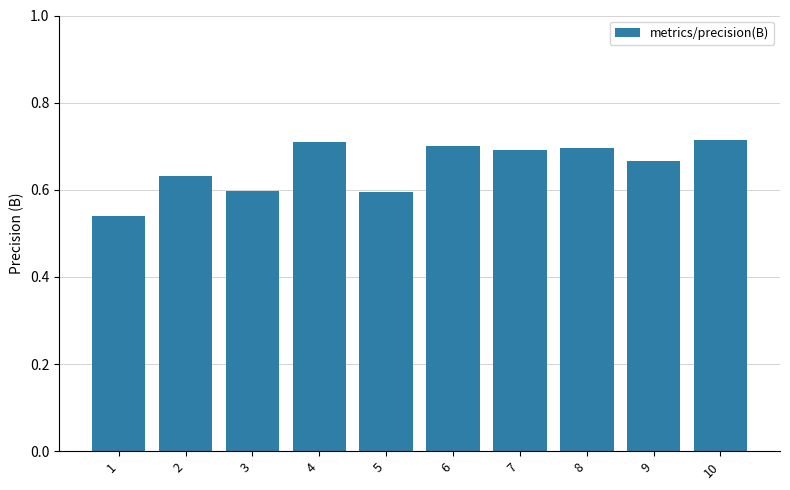

What is the change in value from 1 to 8?

+0.2